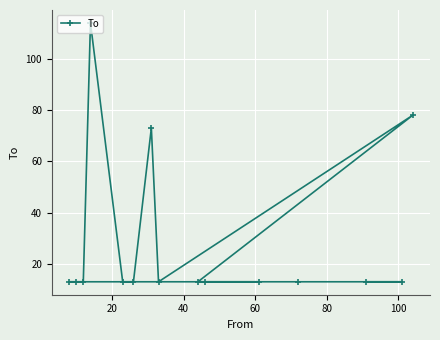

What is the difference between the maximum and minimum values?

101